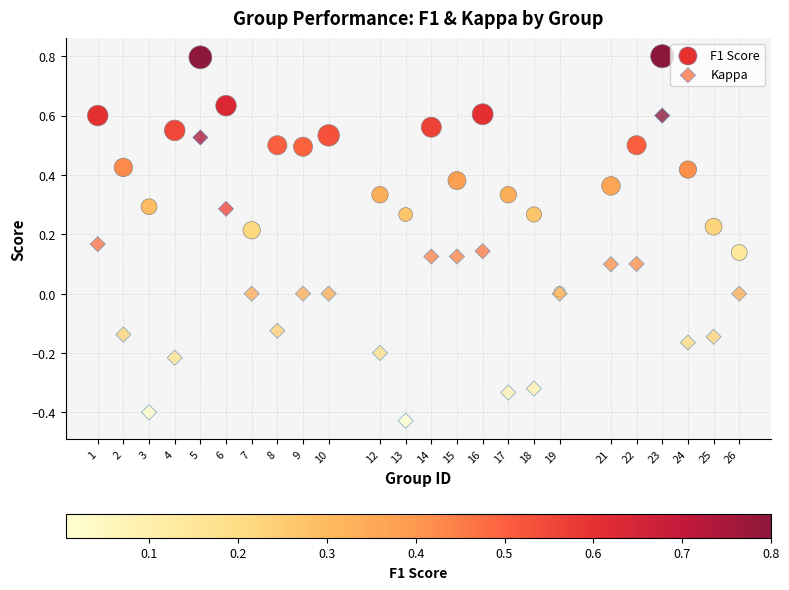

What are all the series names shown in the legend?

F1 Score, Kappa